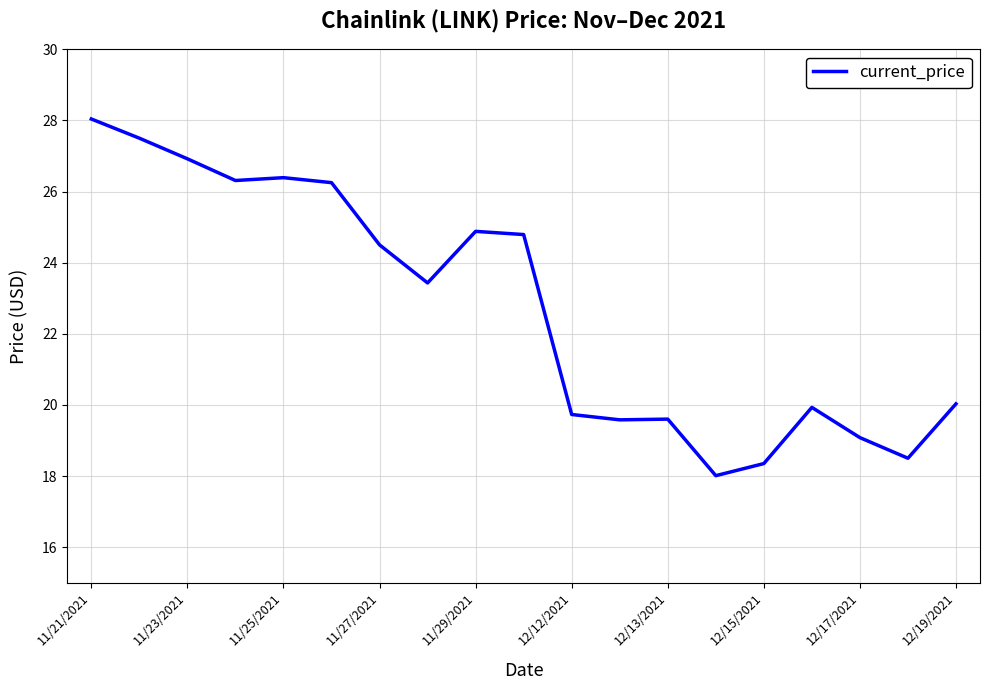

What is the difference between the maximum and minimum values?

10.0